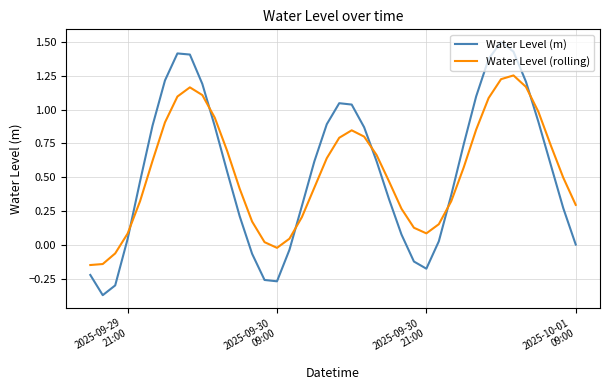

Is this an area chart (filled region under the line)?

No